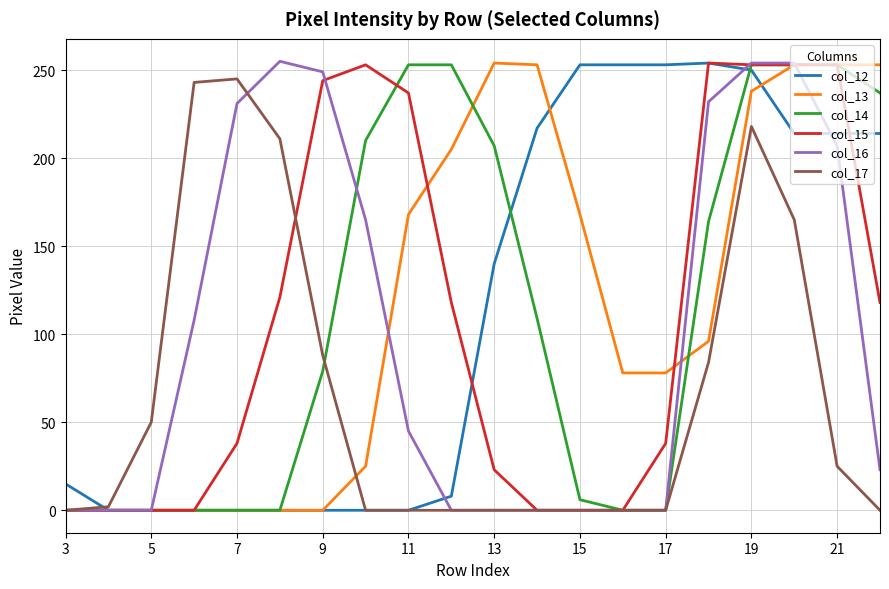

What are all the series names shown in the legend?

col_12, col_13, col_14, col_15, col_16, col_17